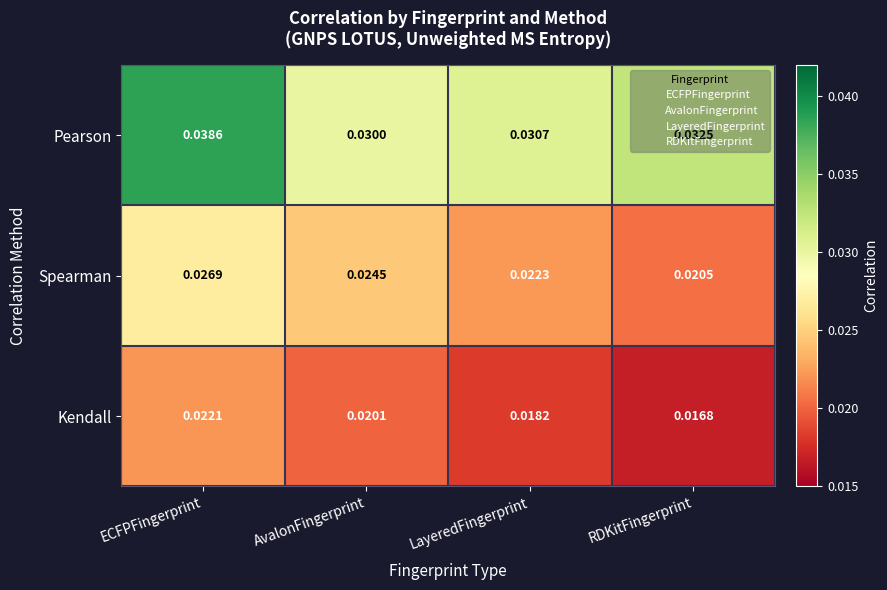

List the labels in order of Spearman value, smallest first.

RDKitFingerprint, LayeredFingerprint, AvalonFingerprint, ECFPFingerprint